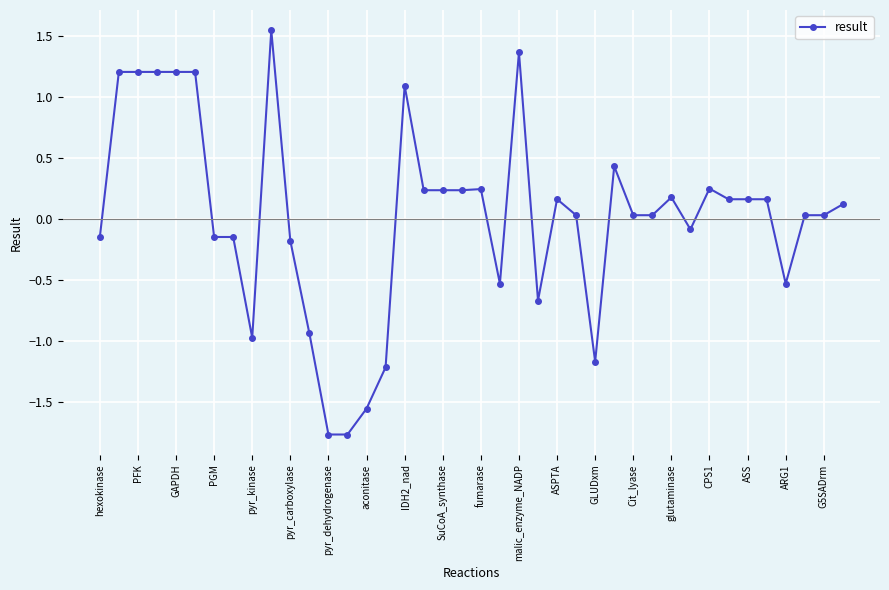

What is the sum of all values?

0.9